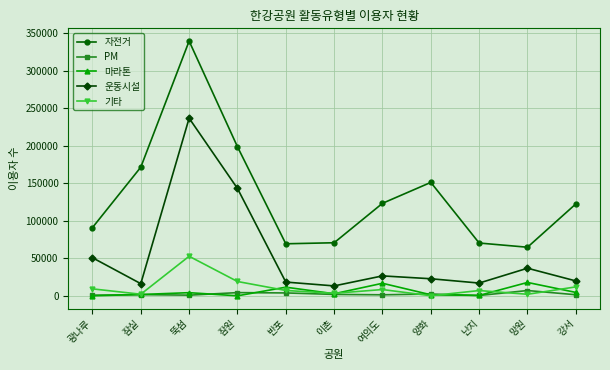

How many values in the PM series are below 1610?

5